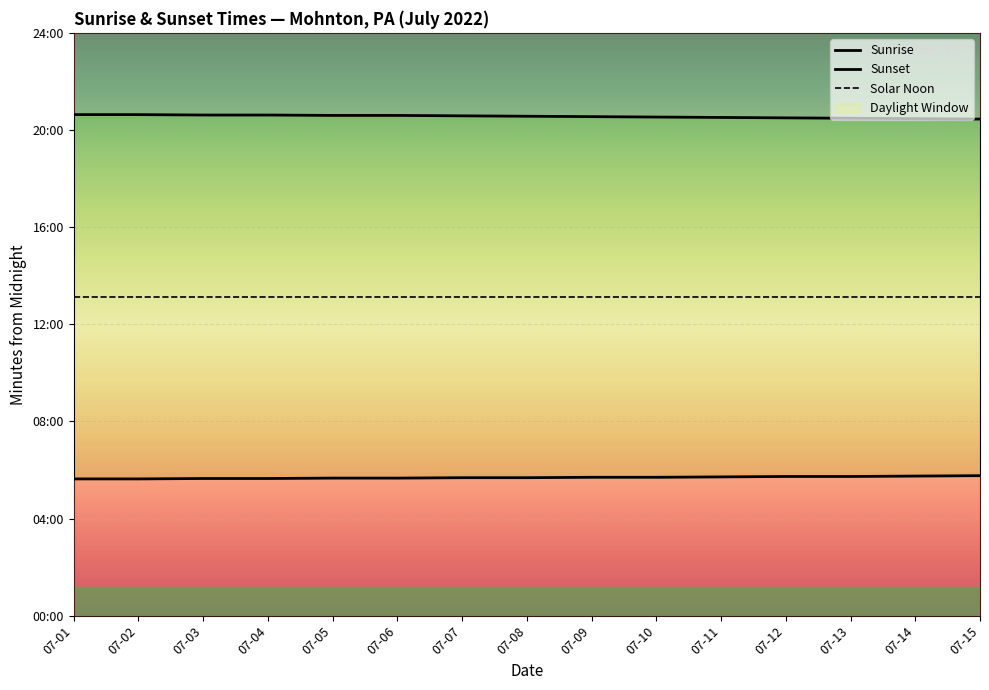

True or false: Sunrise and Sunset intersect in this chart.

False